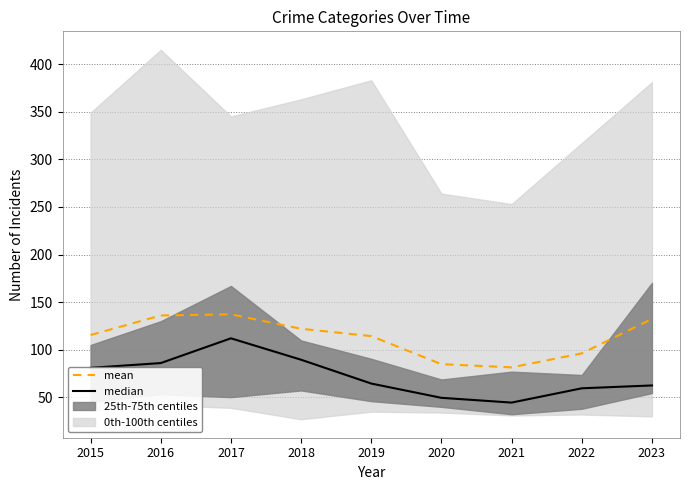

Which series has the widest spread of values?

median